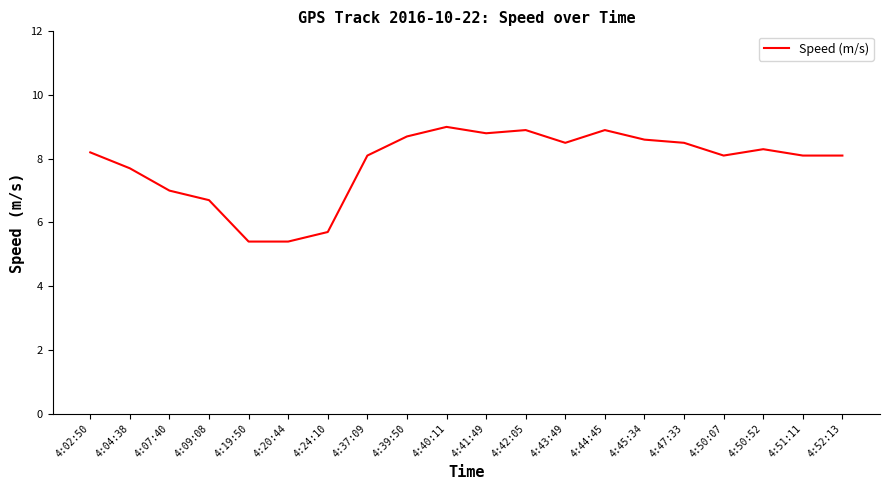

What is the maximum value shown in the chart?

9.0